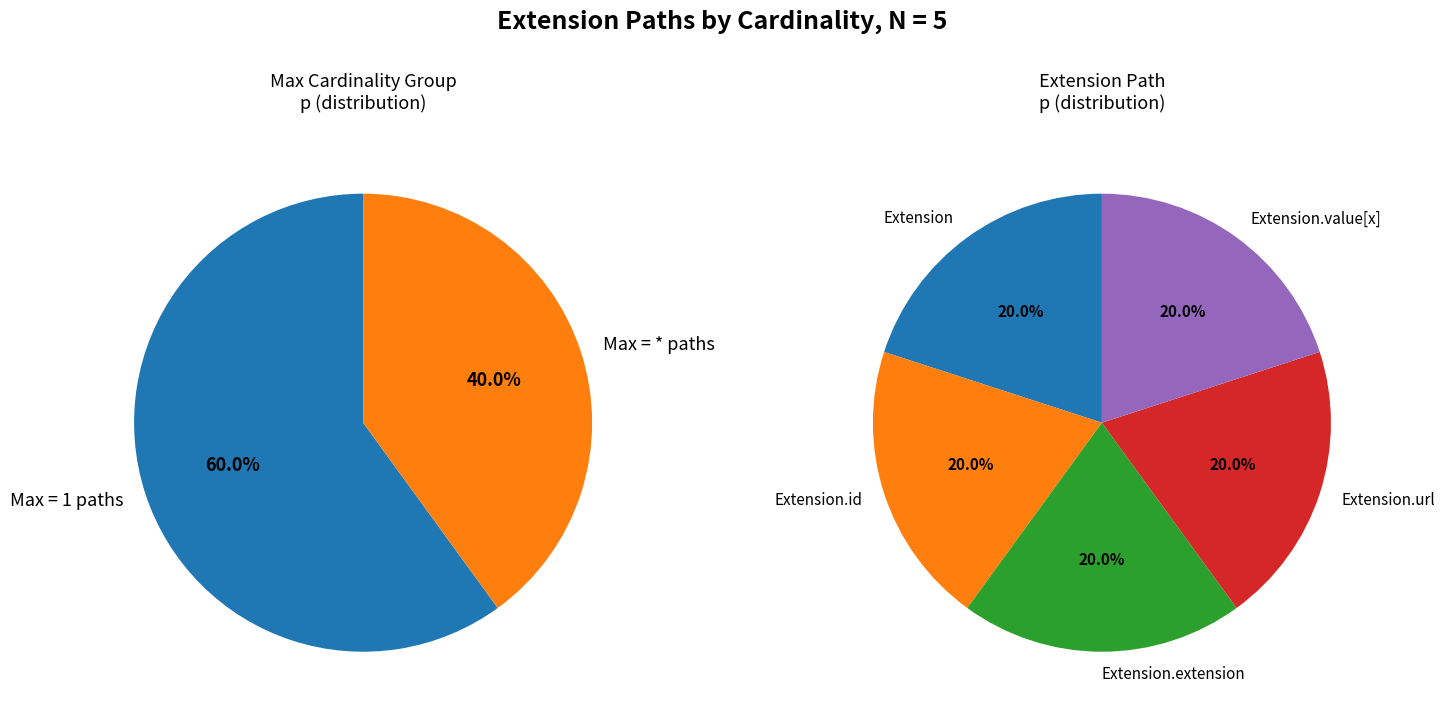

How many slices are in this pie chart?

5